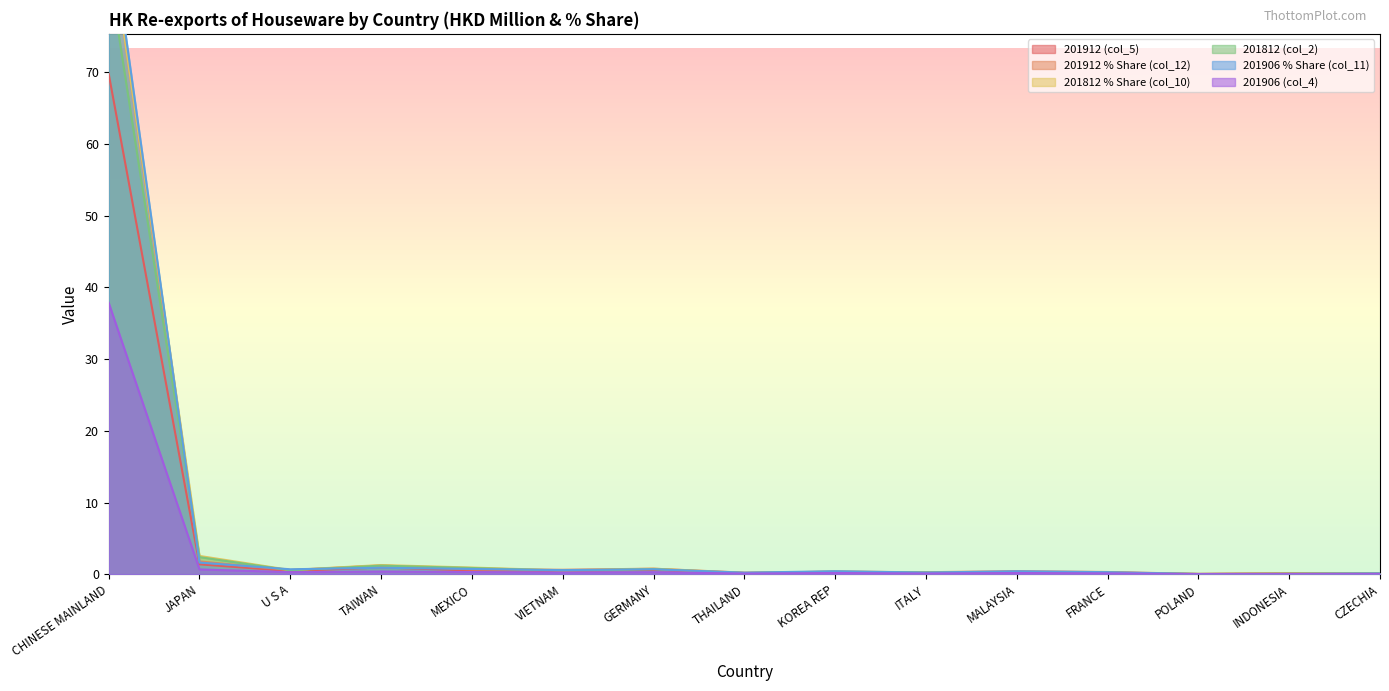

What is the spread (max minus min) of values at THAILAND?

0.1